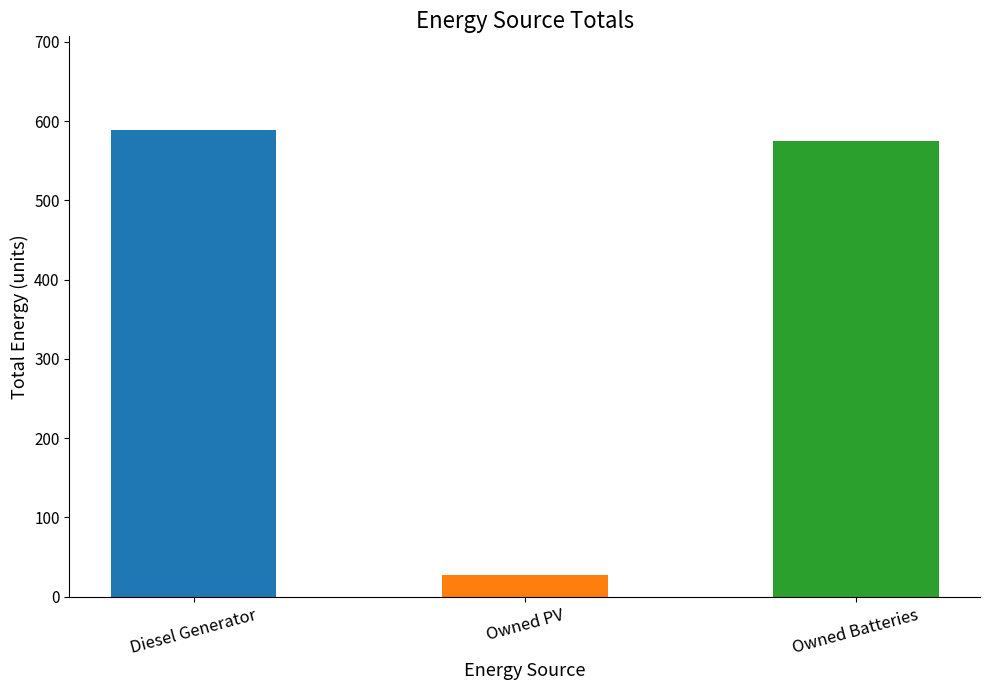

Reading right to left, what are all the values shown in this chart?

Owned Batteries=575	Owned PV=27	Diesel Generator=589